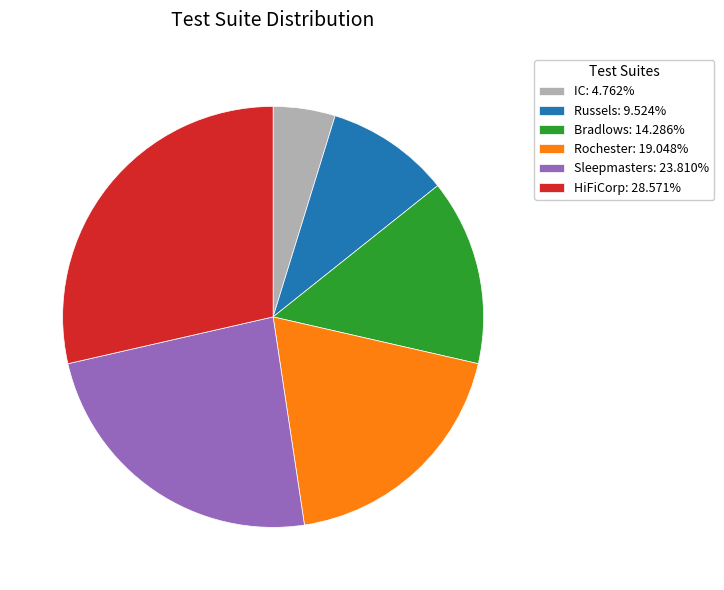

The Sleepmasters slice represents 15% of the pie. True or false?

False